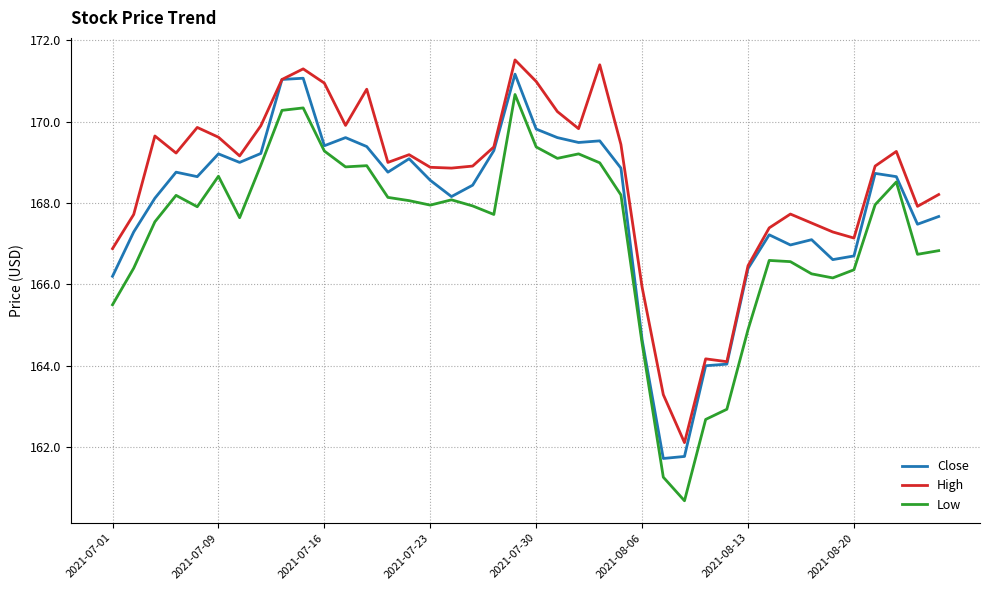

Which series has the largest total across all categories?

High